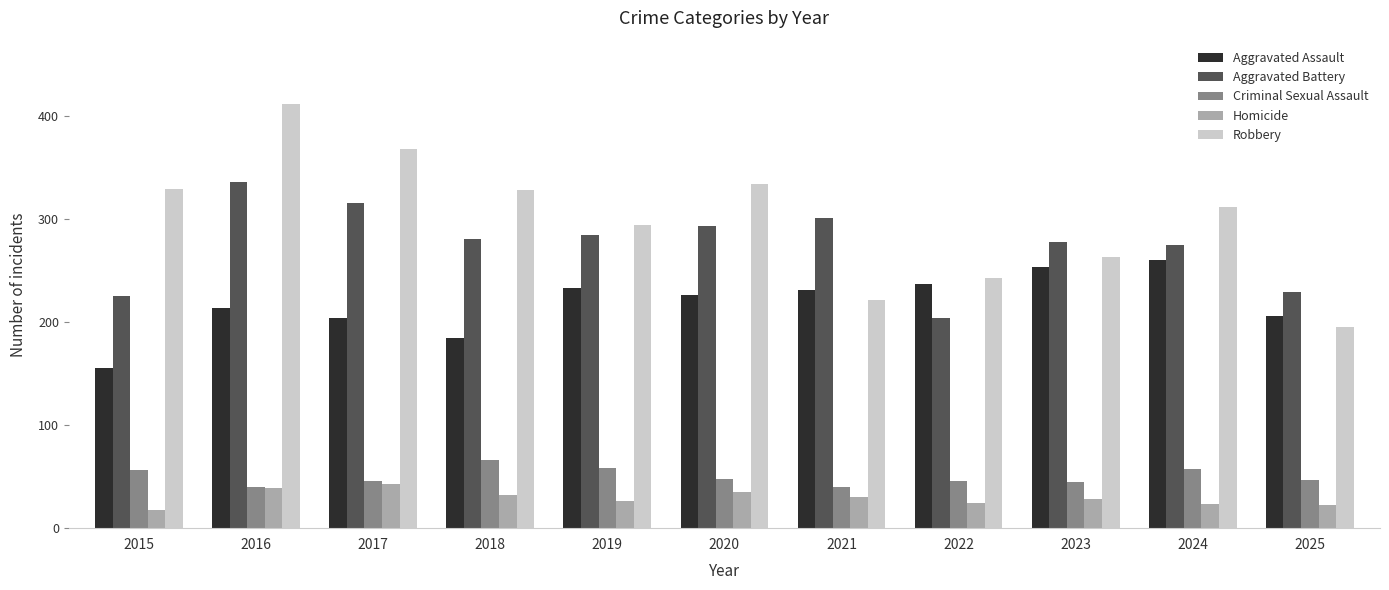

Which series has the largest total across all categories?

Robbery